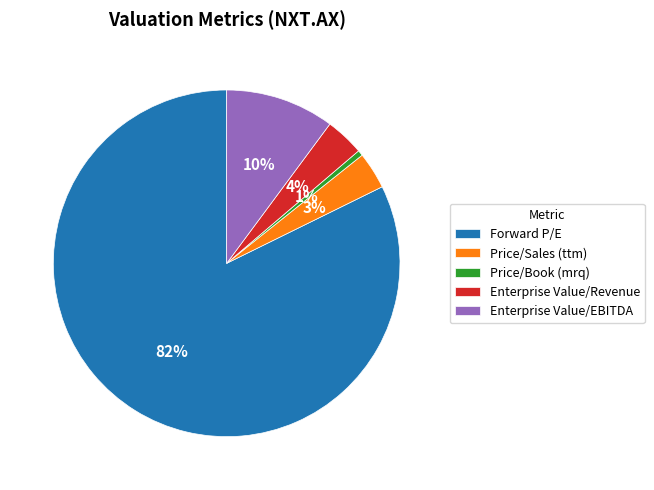

What is the largest slice in the pie chart?

Forward P/E